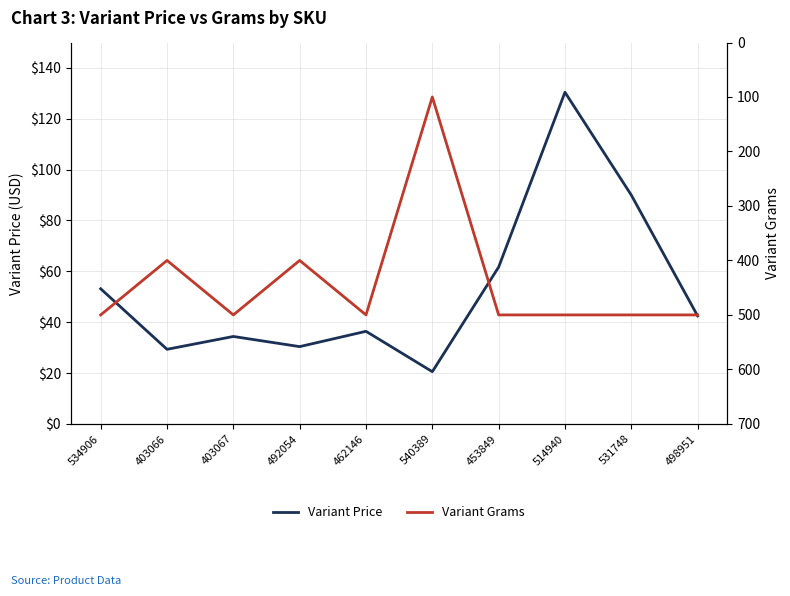

What is the label of the 5th point from the left?

462146